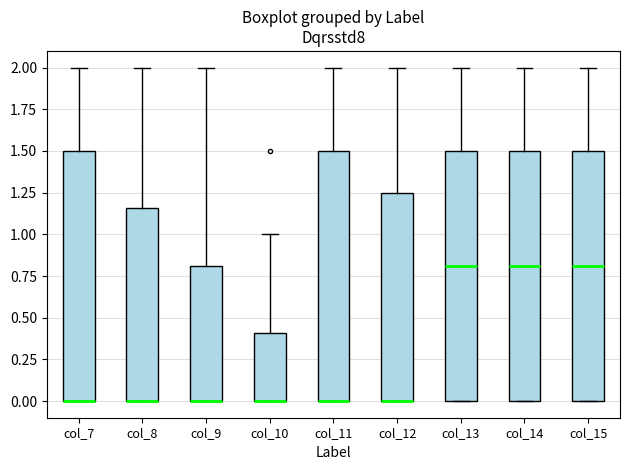

Where is the lower edge of the box for col_11 on the y-axis? The values are not printed on the chart, so give them approximately, as read against the axis.

0.00